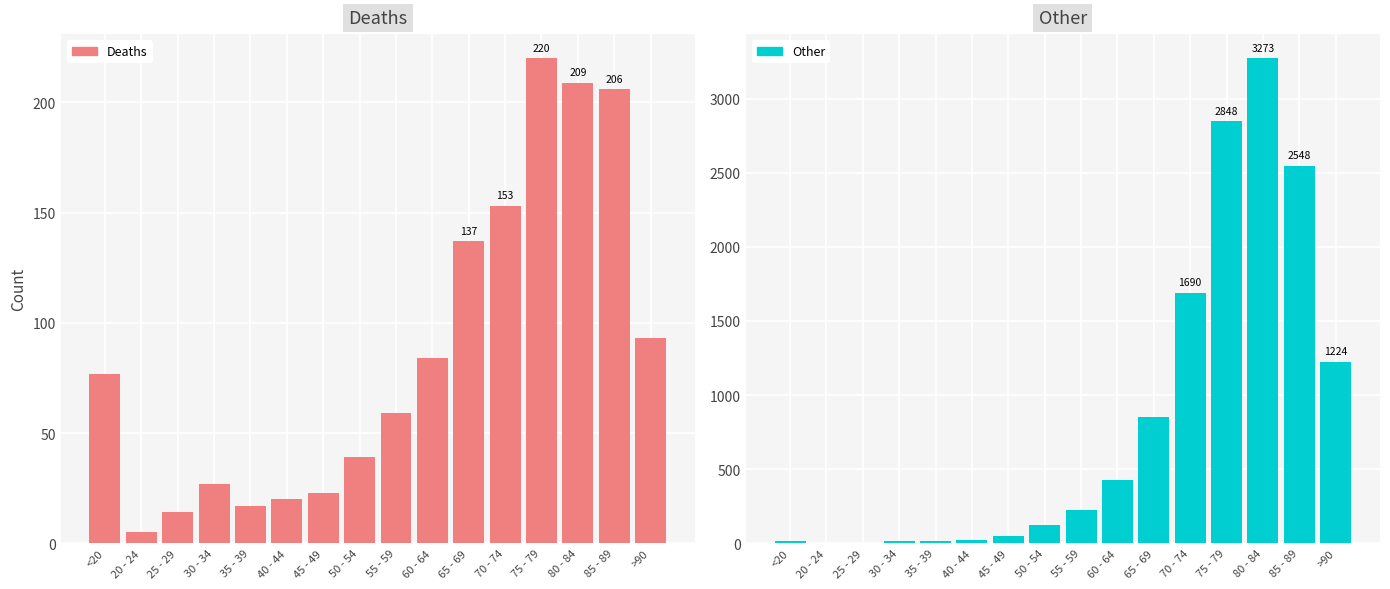

What are all the series names shown in the legend?

Deaths, Other